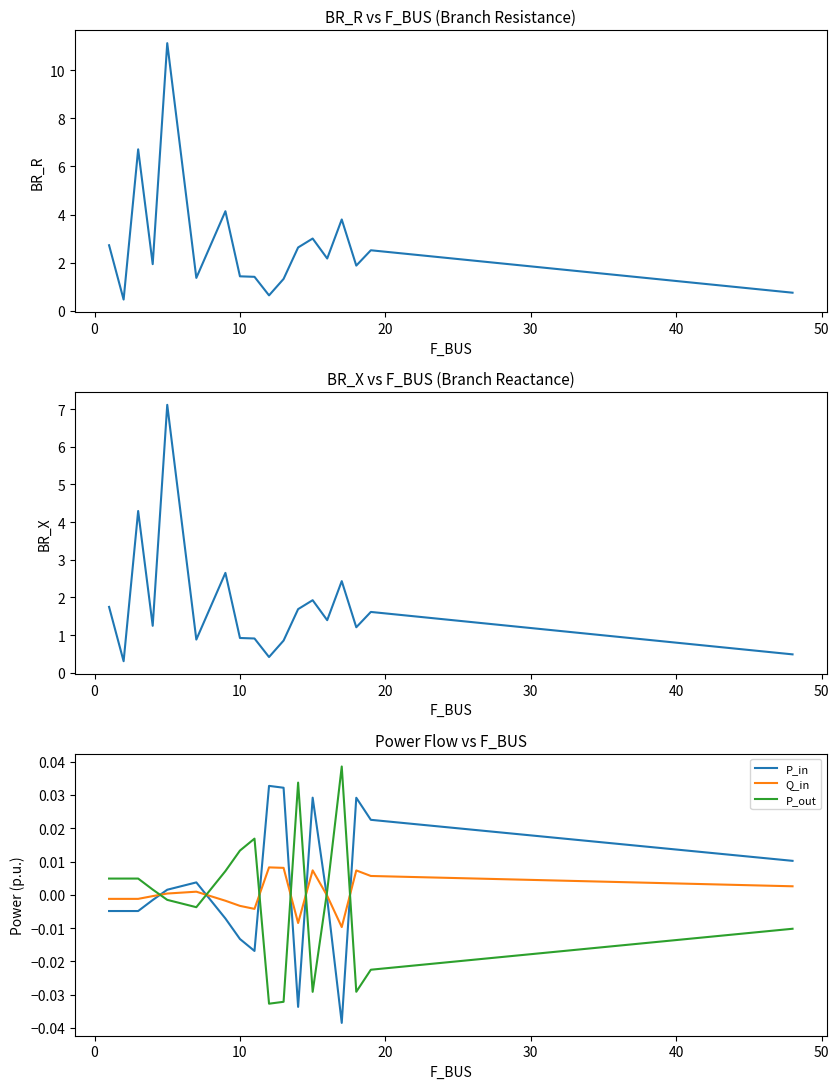

How many series are shown in this chart?

5